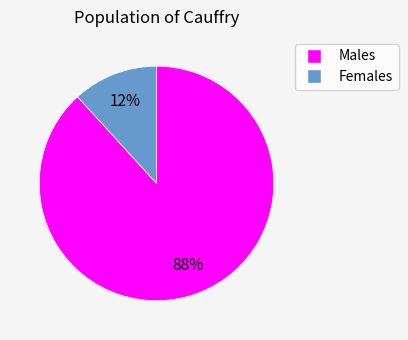

Combined, do Males and Females account for over 50%?

Yes